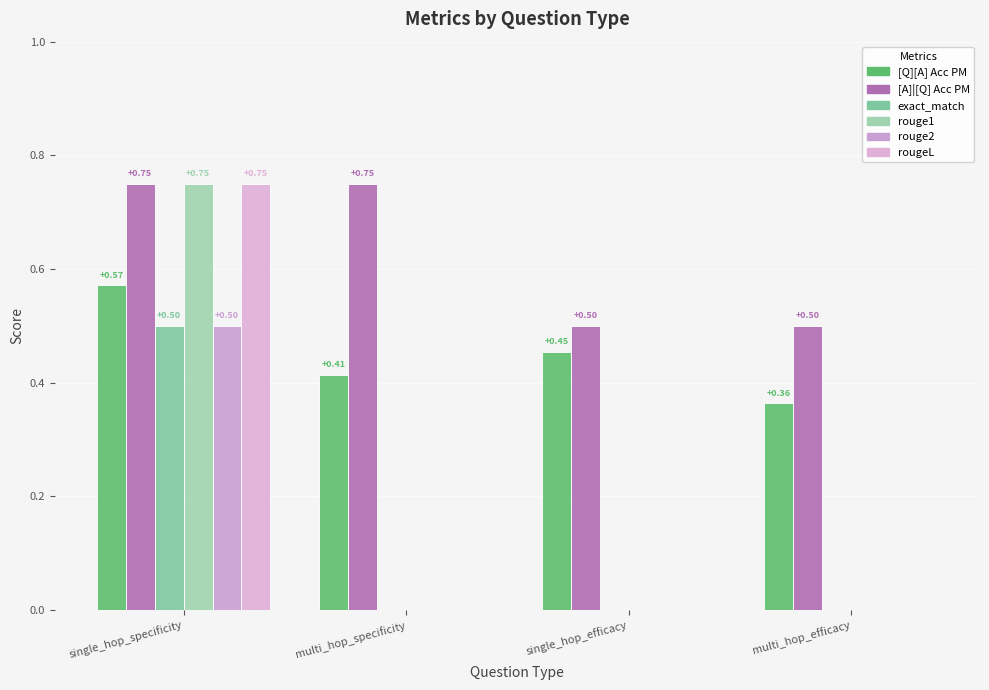

What are all the series names shown in the legend?

[Q][A] Acc PM, [A]|[Q] Acc PM, exact_match, rouge1, rouge2, rougeL